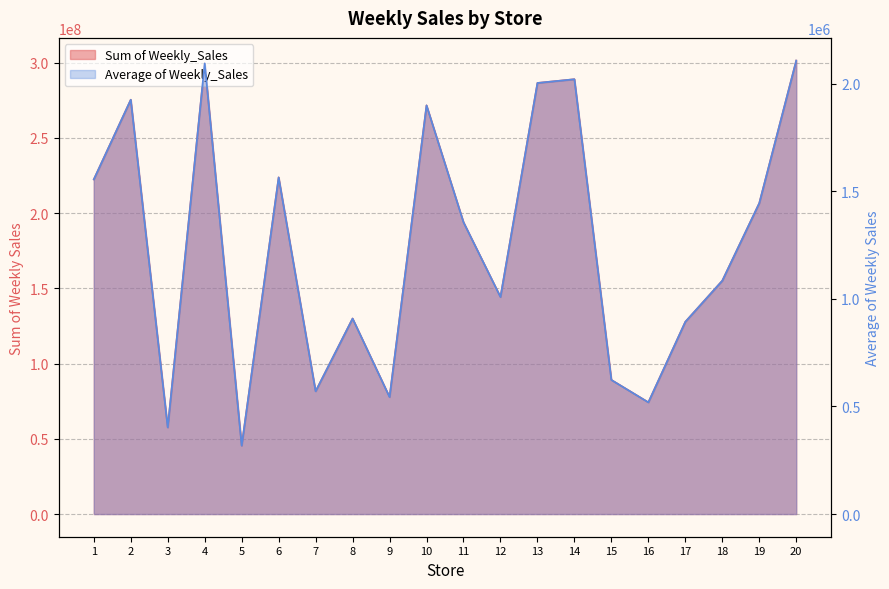

What is the maximum value for Average of Weekly_Sales?

2107676.9